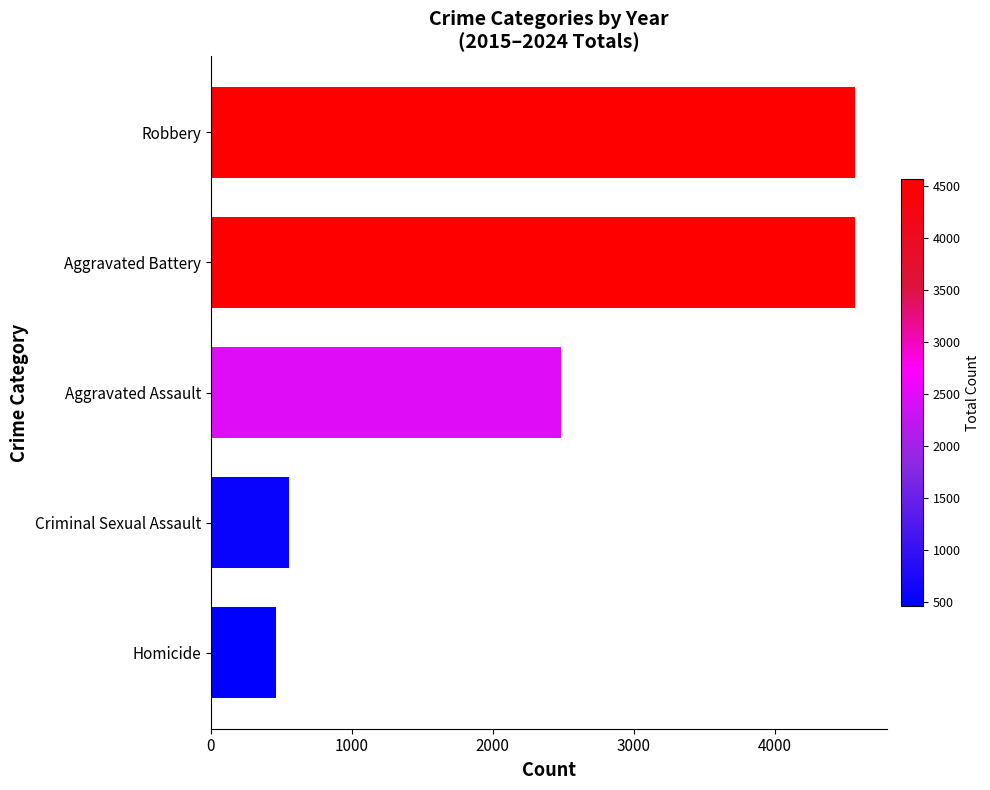

What value does the data have at Criminal Sexual Assault, to the nearest 10?

550